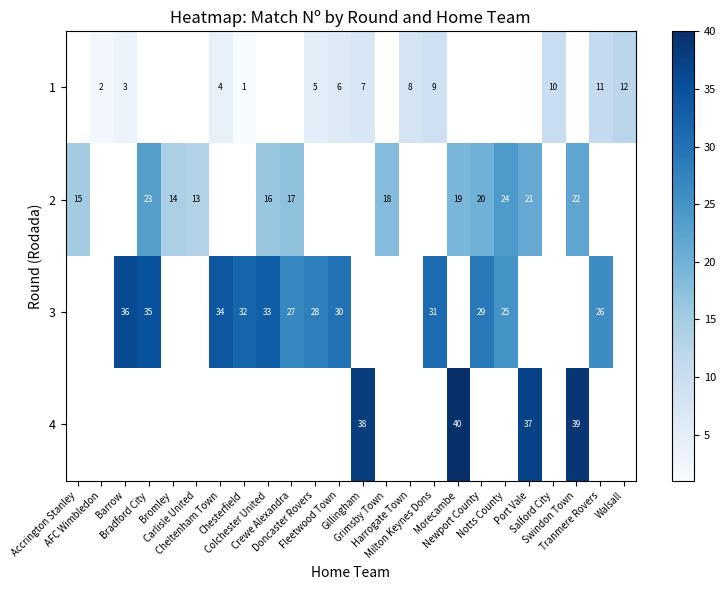

Which series has the largest range (max minus min)?

2